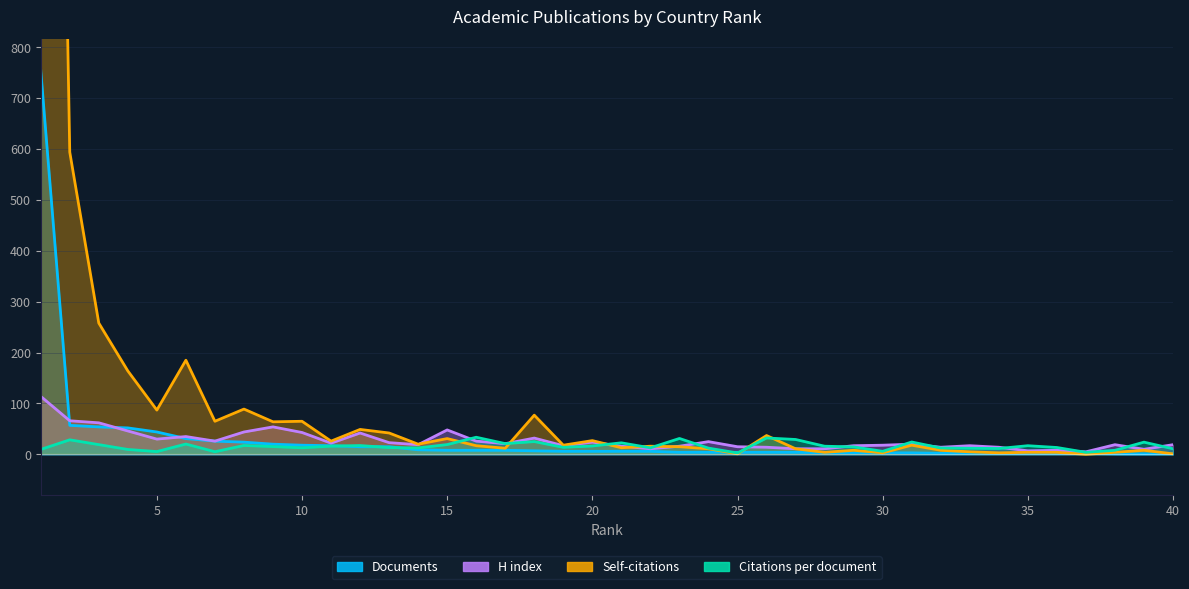

Which series changed the most between 5 and 28?

Self-citations